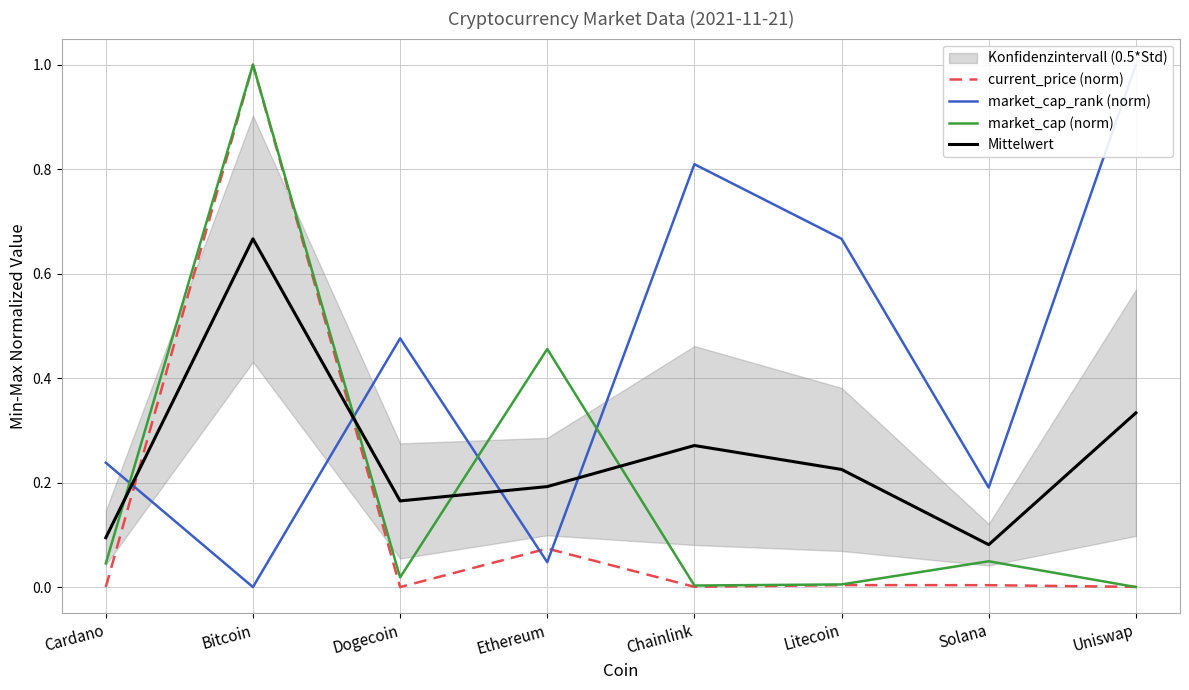

In Mittelwert, how many points are lower than both neighbors (excluding endpoints)?

2